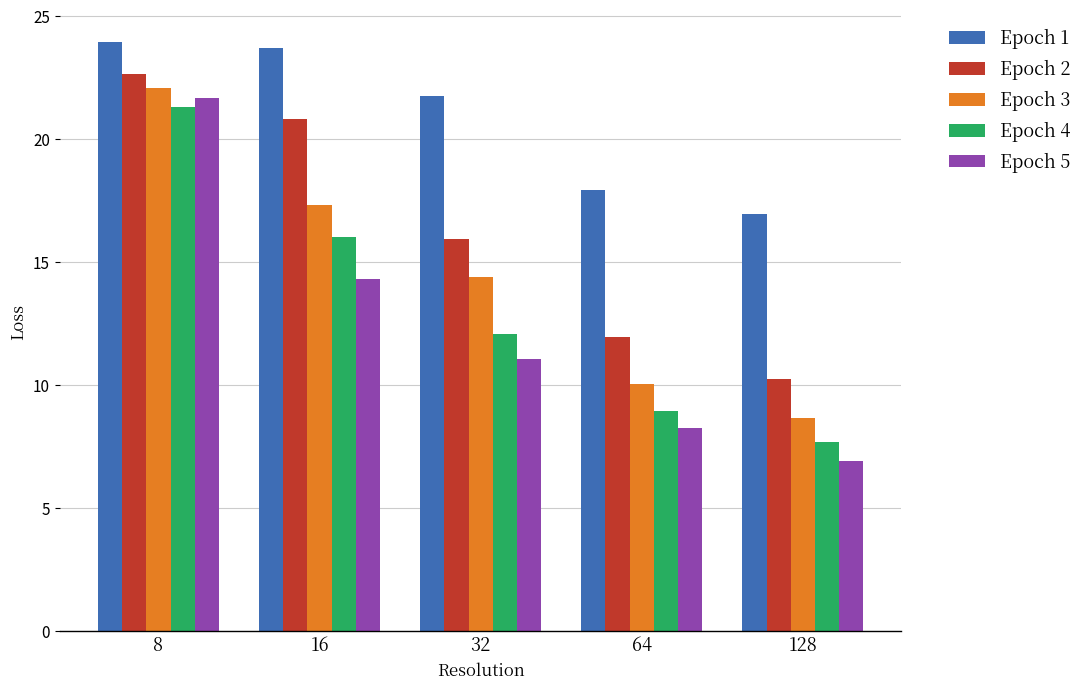

Is the value of Epoch 2 at 16 greater than the value of Epoch 4 at 32?

Yes